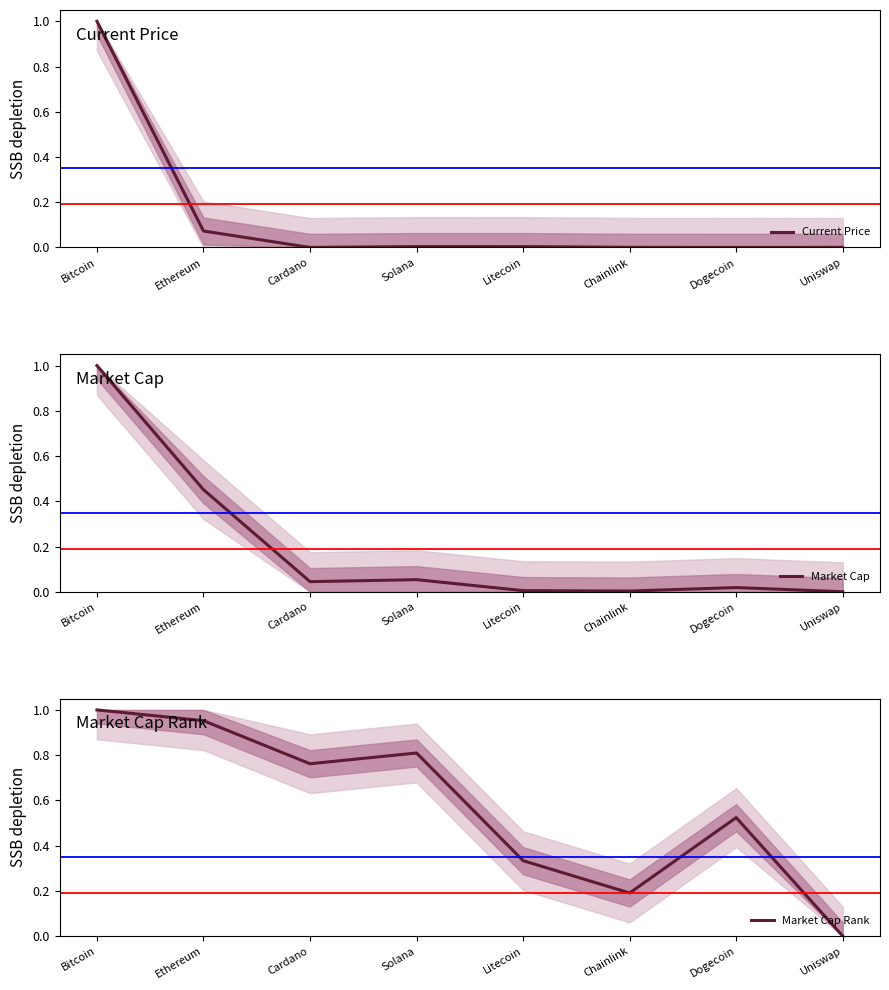

What is the average value of the Market Cap Rank series?

0.6